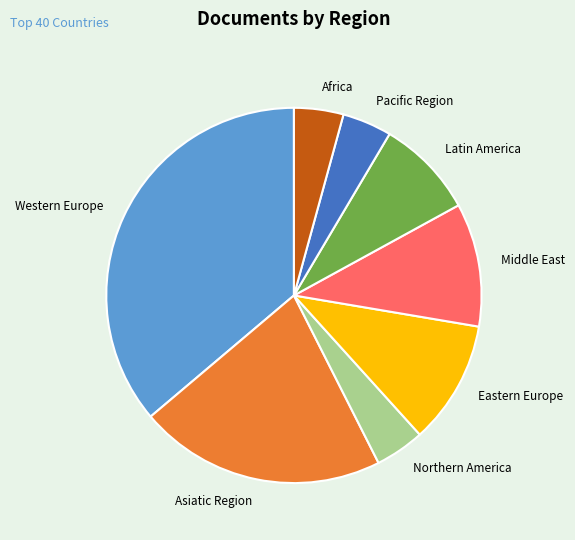

Count the number of slices in the pie.

8